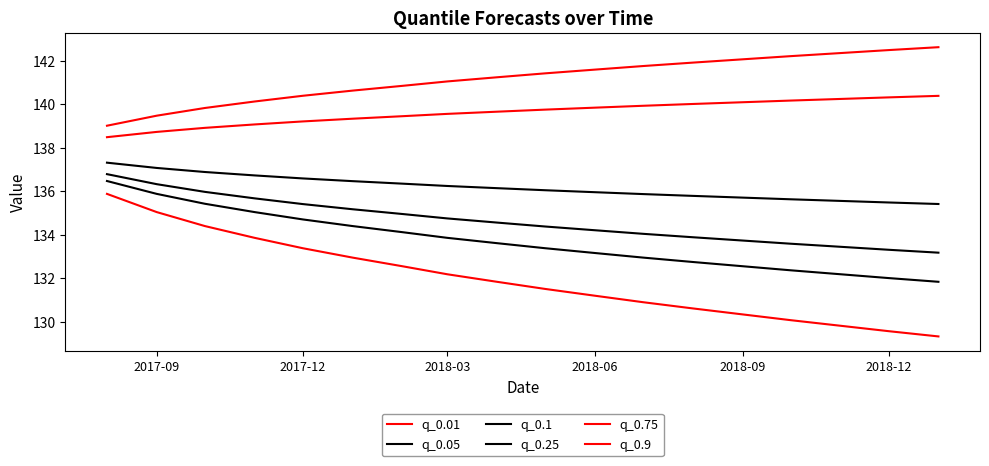

True or false: q_0.9 and q_0.05 intersect in this chart.

False